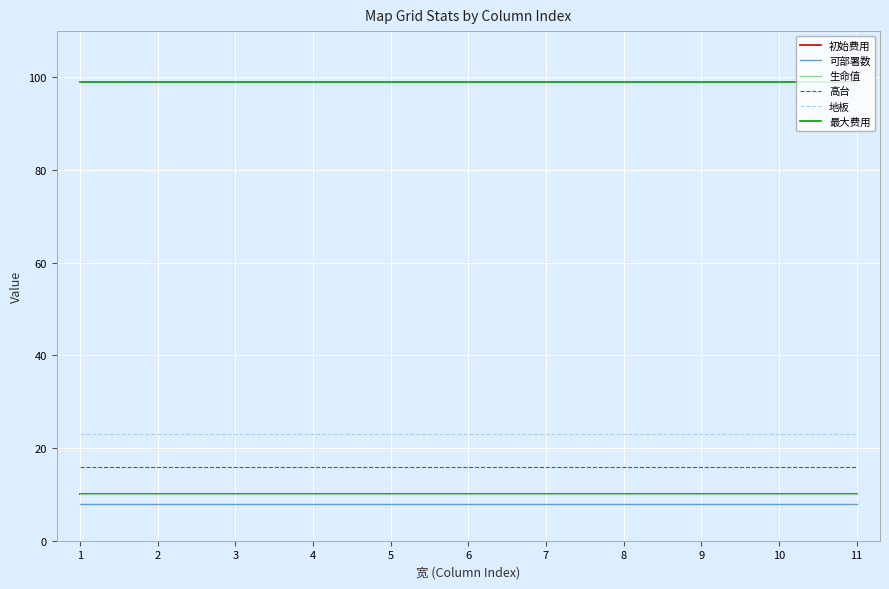

Is this an area chart (filled region under the line)?

No